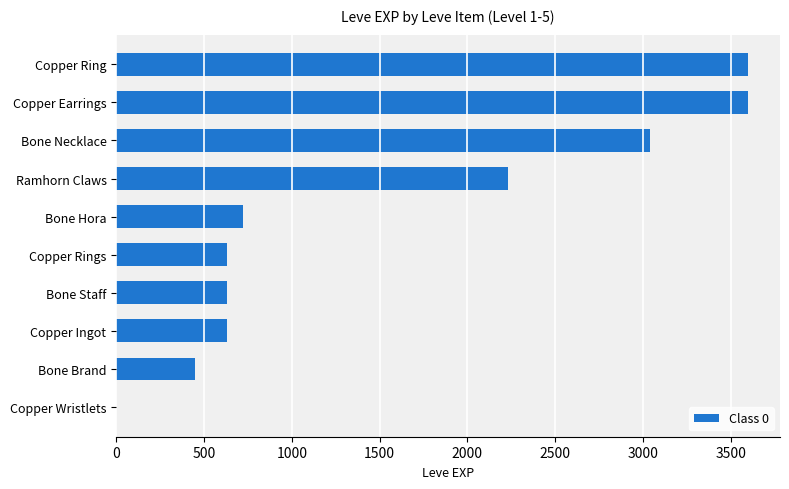

Which has a higher value, Copper Rings or Bone Hora?

Bone Hora